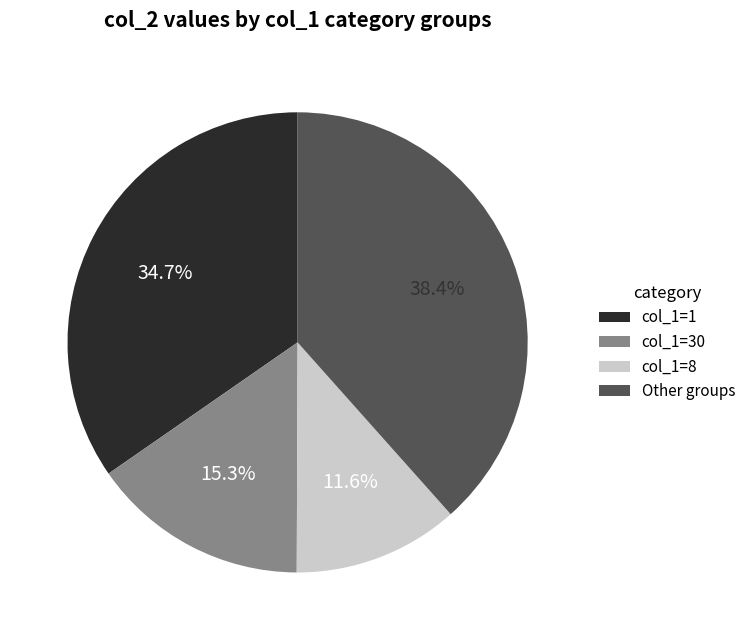

To the nearest percent, what is the difference between the largest and smallest slice percentages?

27%